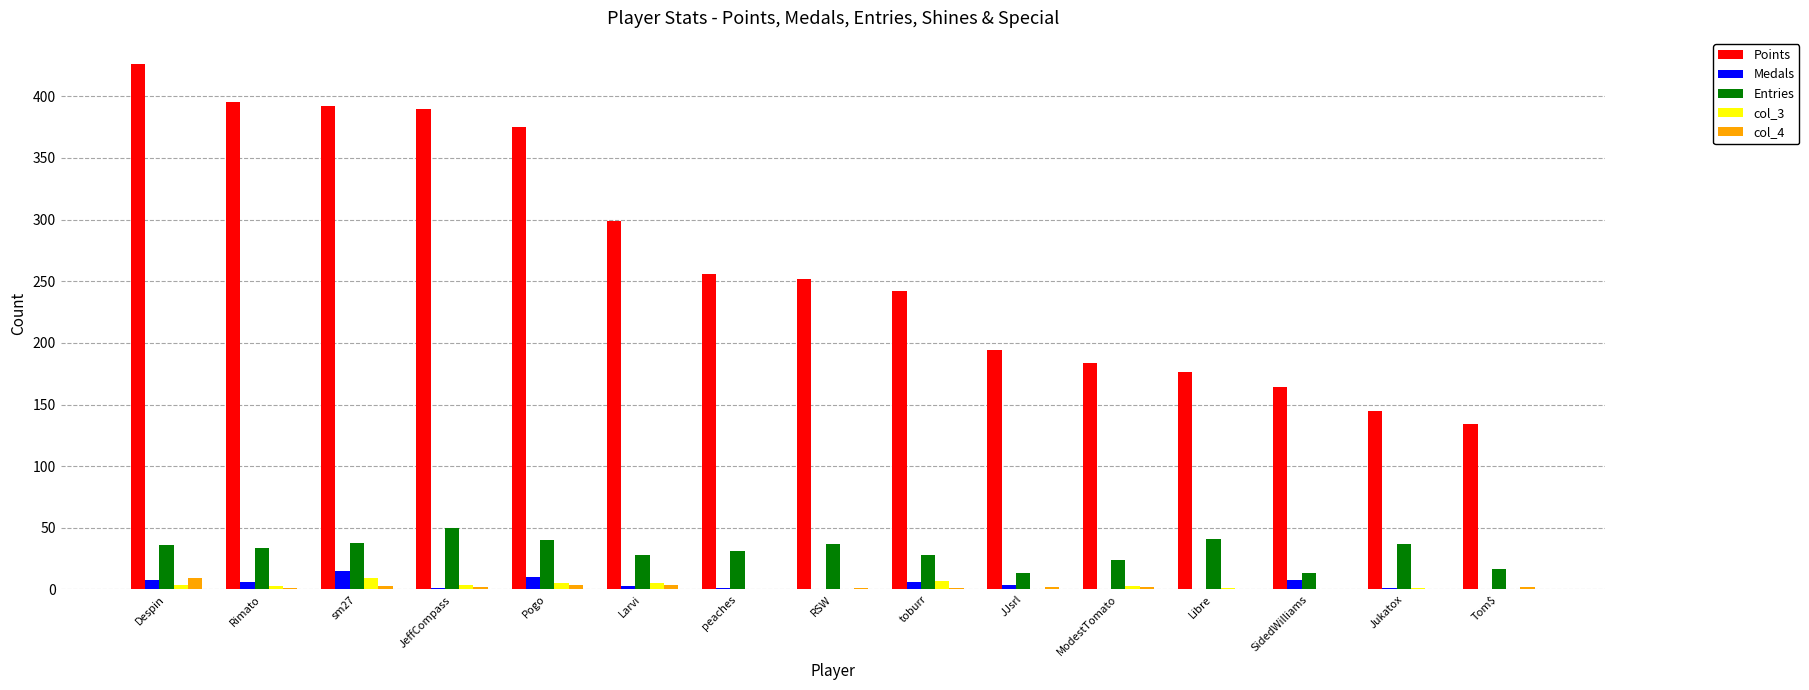

How many col_4 values are between 0 and 3?

12